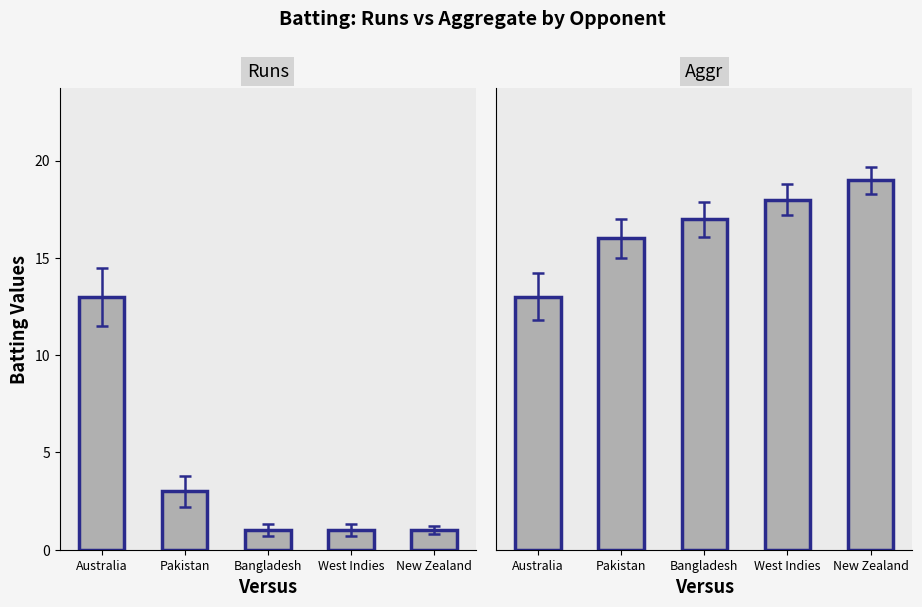

Is the value of Runs at New Zealand greater than the value of Aggr at West Indies?

No